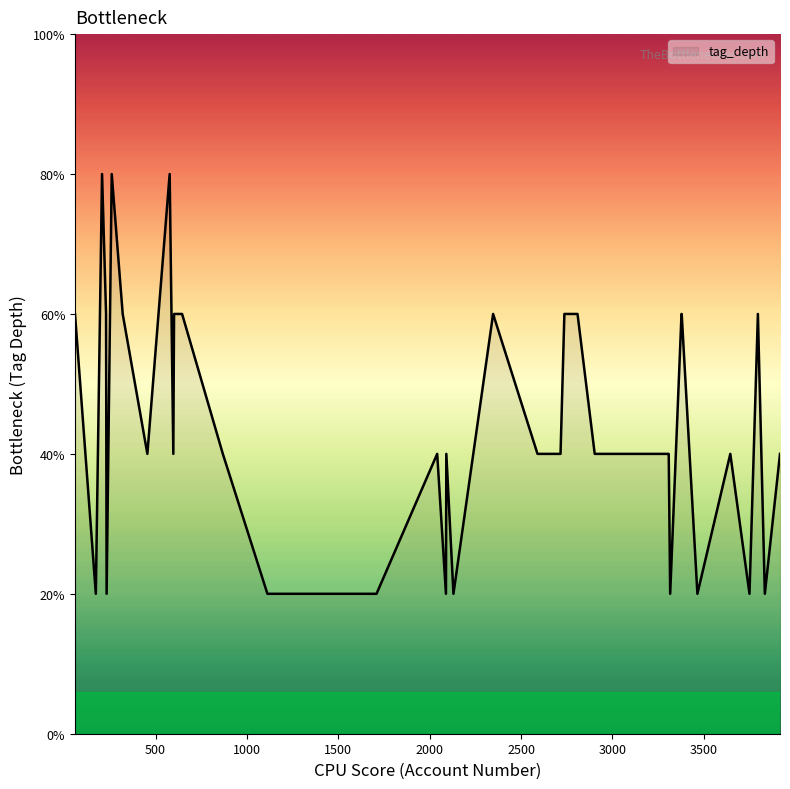

Does the chart have visible grid lines?

No